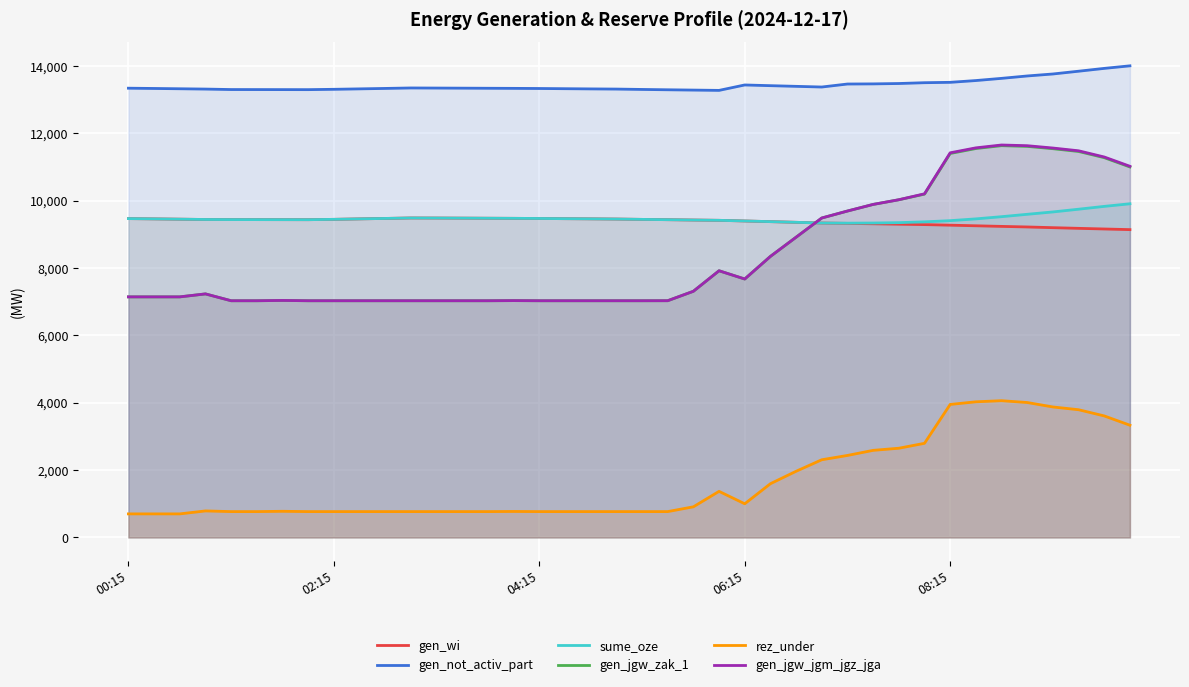

Which series has the largest total across all categories?

gen_not_activ_part